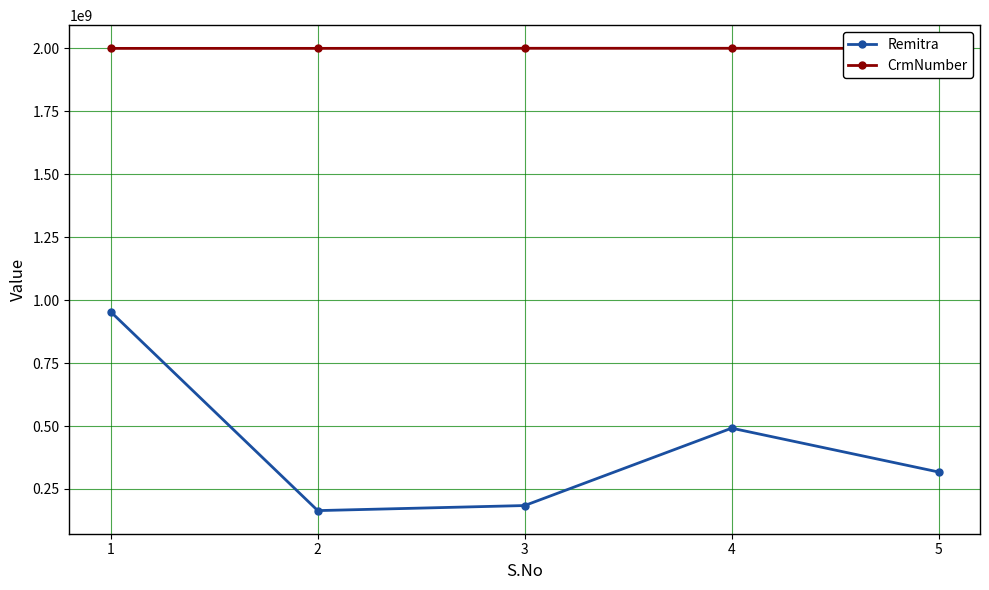

How many lines are shown in the chart?

2